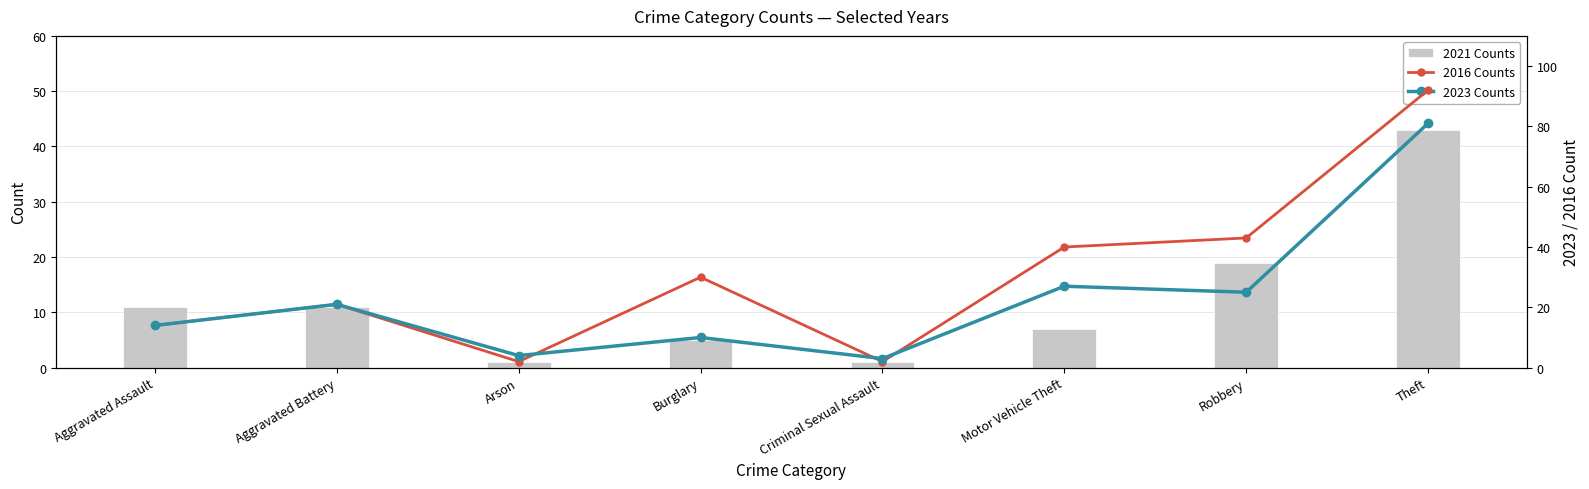

What is the greatest value displayed?

92